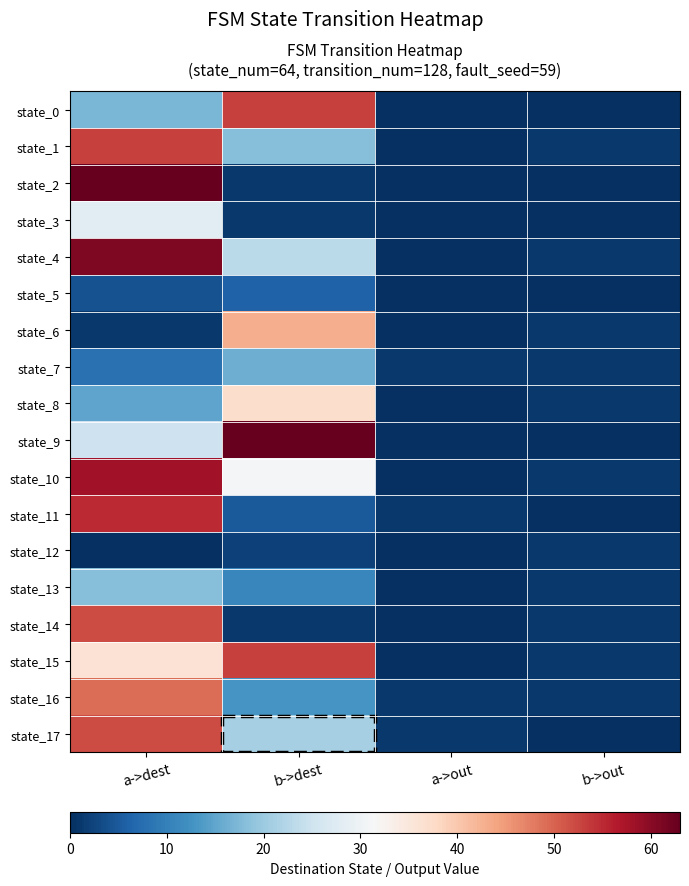

At how many categories does at least one series exceed 56?

2